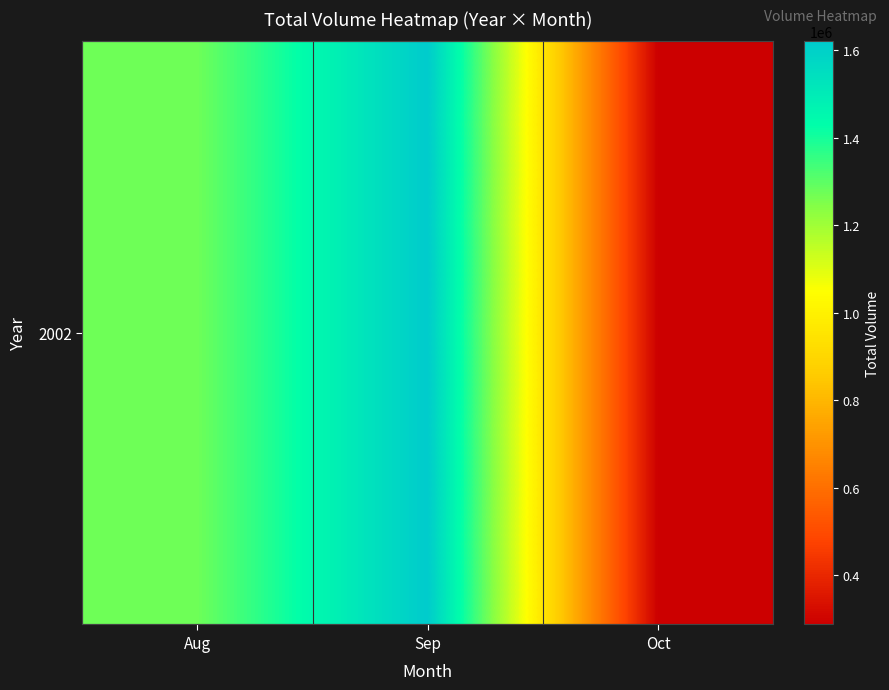

List the labels in order of value, smallest first.

Oct, Aug, Sep